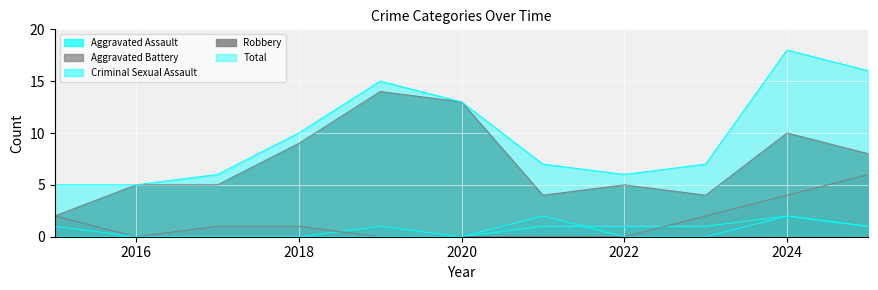

Reading right to left, transcribe all the data shown in this chart.

Aggravated Assault: 2025=1	2024=2	2023=1	2022=1	2021=1	2020=0	2019=1	2018=0	2017=0	2016=0	2015=0
Aggravated Battery: 2025=6	2024=4	2023=2	2022=0	2021=0	2020=0	2019=0	2018=1	2017=1	2016=0	2015=2
Criminal Sexual Assault: 2025=1	2024=2	2023=0	2022=0	2021=2	2020=0	2019=0	2018=0	2017=0	2016=0	2015=1
Robbery: 2025=8	2024=10	2023=4	2022=5	2021=4	2020=13	2019=14	2018=9	2017=5	2016=5	2015=2
Total: 2025=16	2024=18	2023=7	2022=6	2021=7	2020=13	2019=15	2018=10	2017=6	2016=5	2015=5